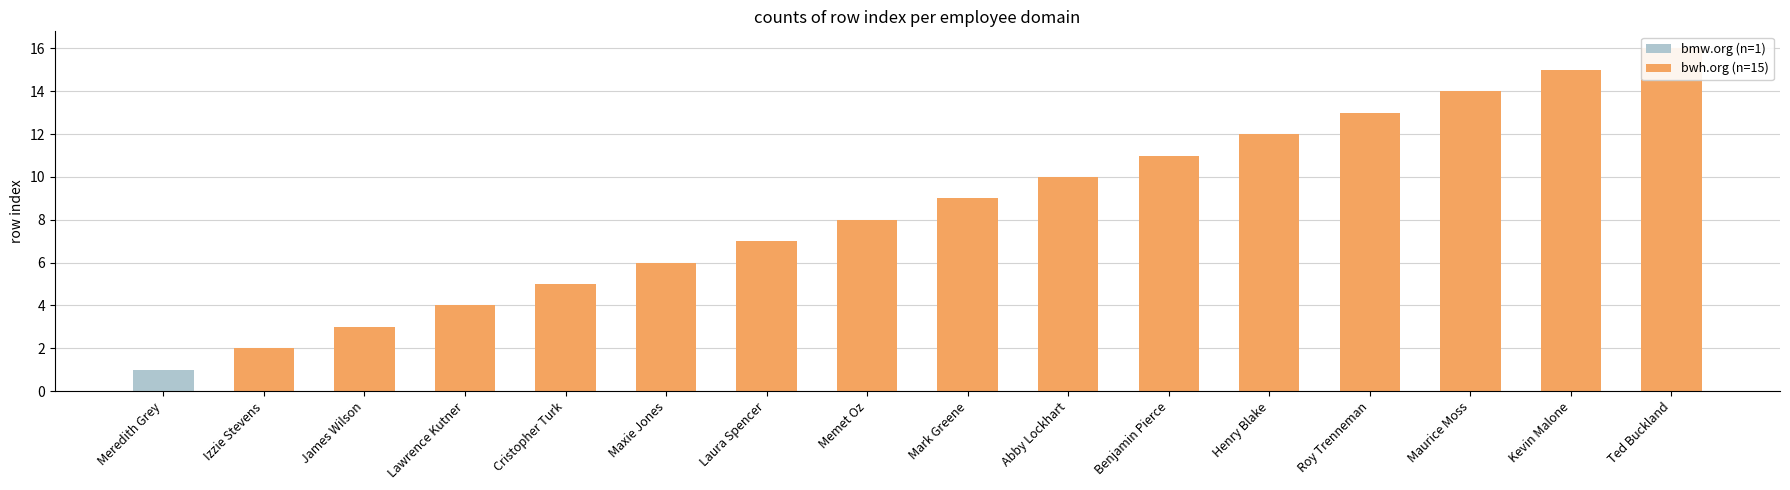

What is the maximum value shown in the chart?

16